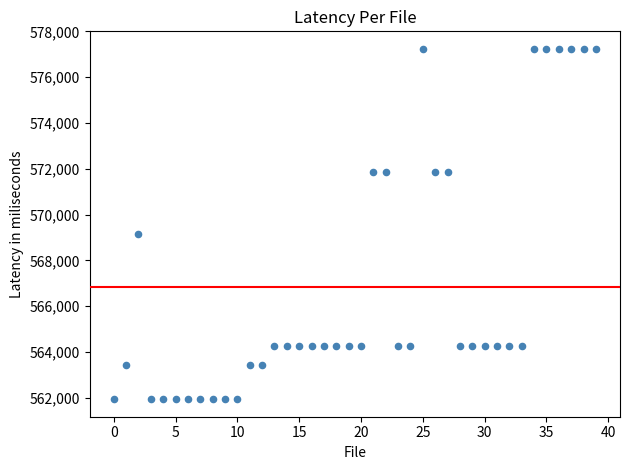

What is the range of Y values (max minus min)?

15304